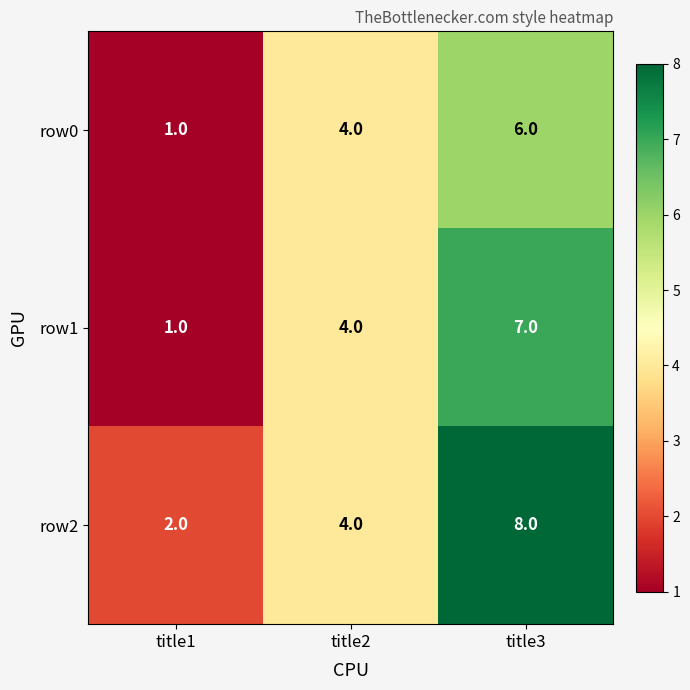

List the series in order of their overall mean, highest first.

row2, row1, row0